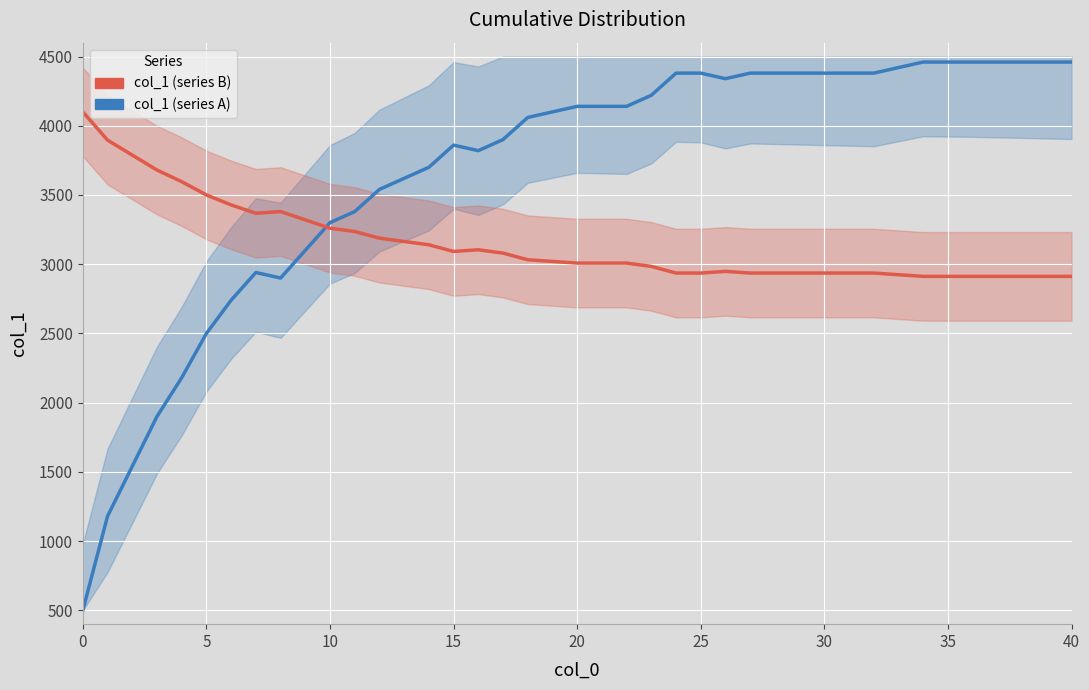

Read the col_1 (series A) value at 34.

4460.0